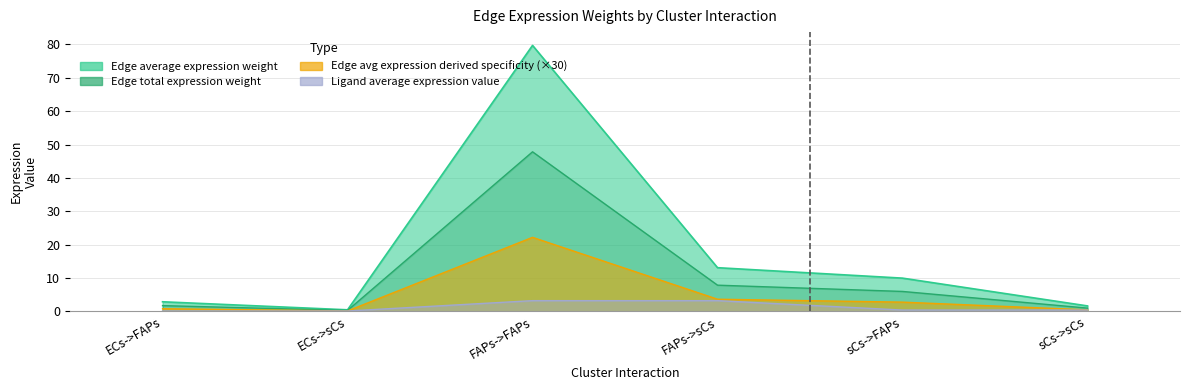

Between sCs->sCs and FAPs->sCs, which is larger?

FAPs->sCs